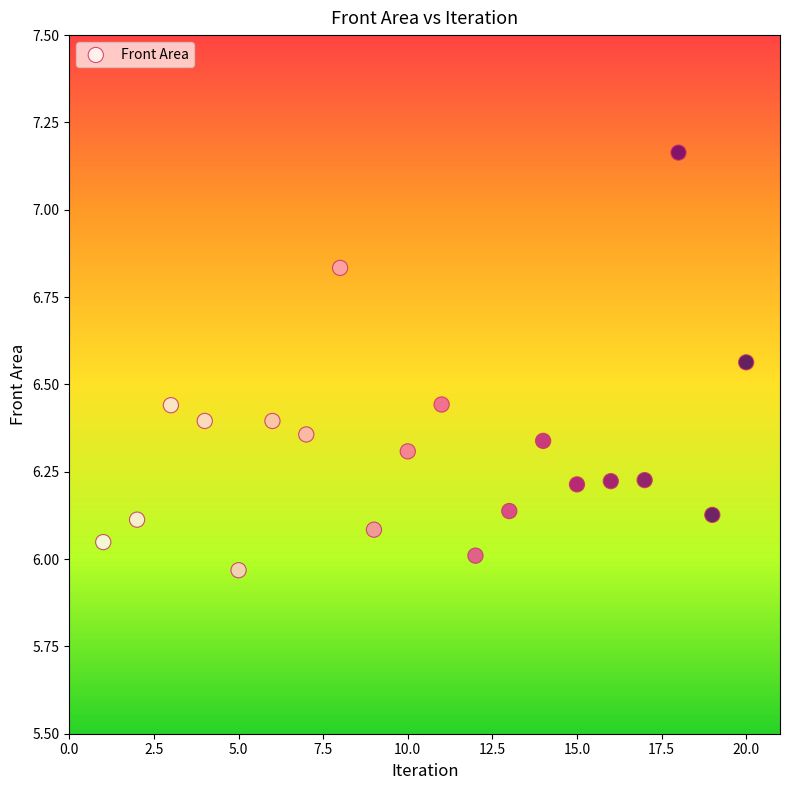

What is the range of Y values (max minus min)?

1.2